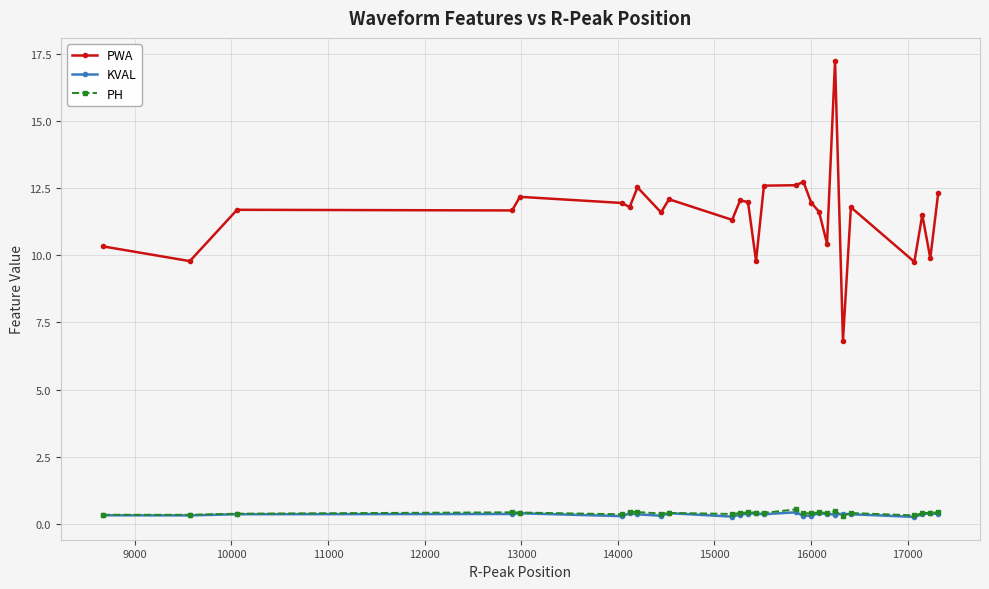

In PH, how many points are lower than both neighbors (excluding endpoints)?

9